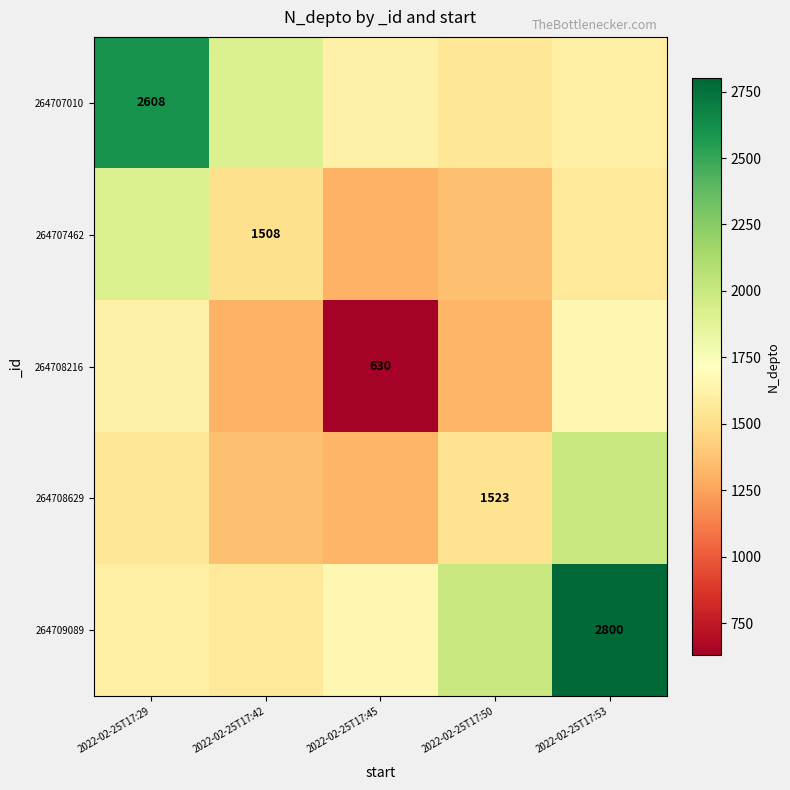

True or false: 264709089 has a value of 2521.0 at 2022-02-25T17:42.

False